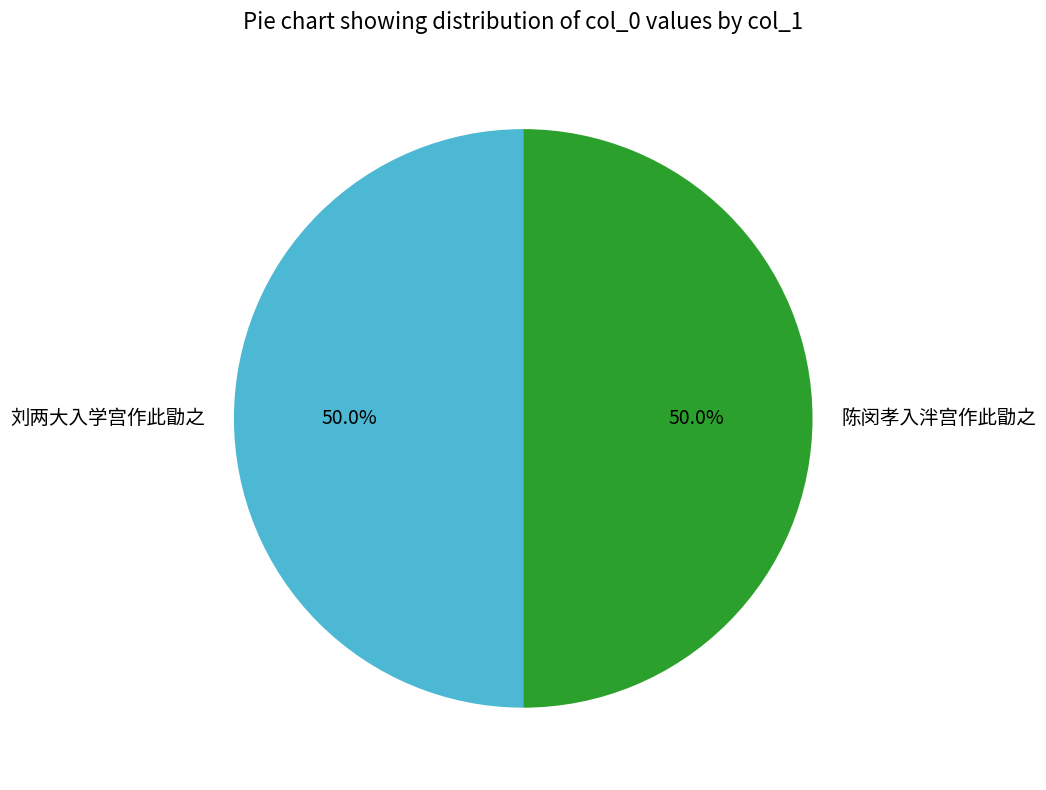

Count the number of slices in the pie.

2